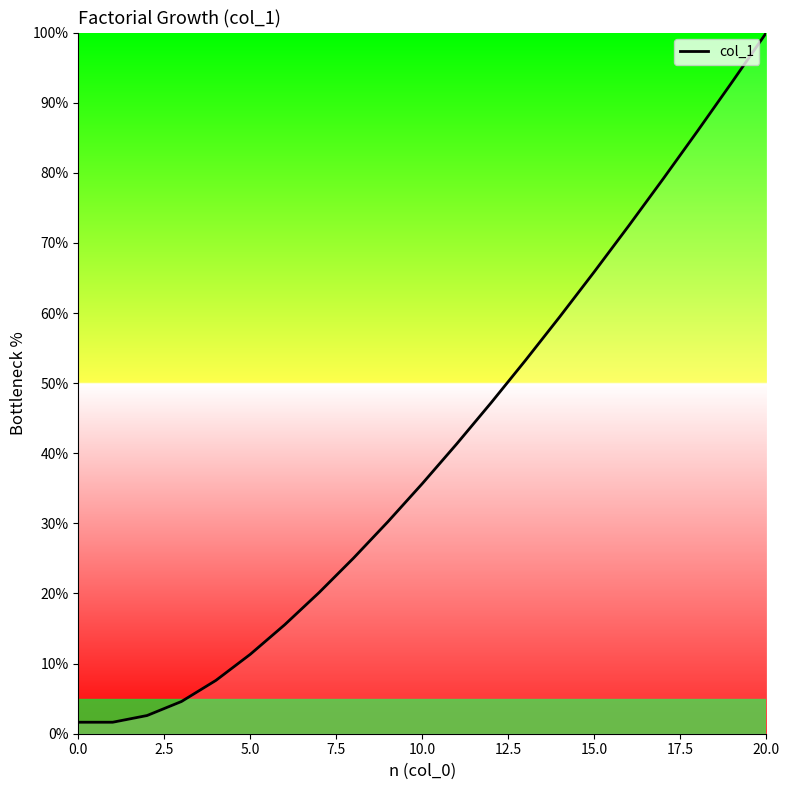

What is the greatest value displayed?

100.0